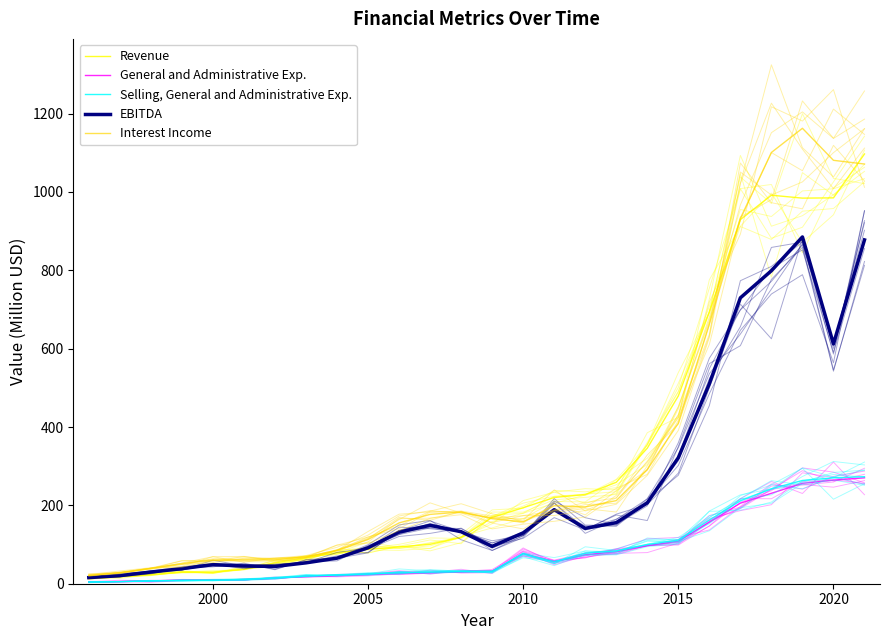

How many times do EBITDA and Revenue cross each other?

3